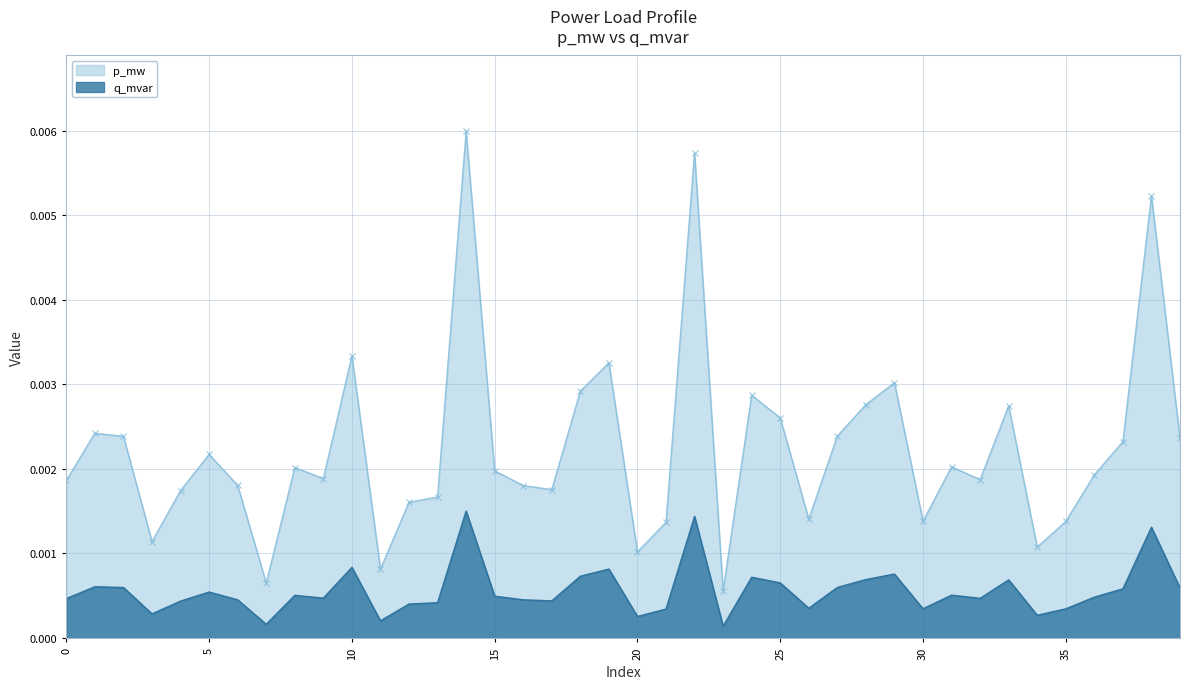

Which series has the widest spread of values?

p_mw